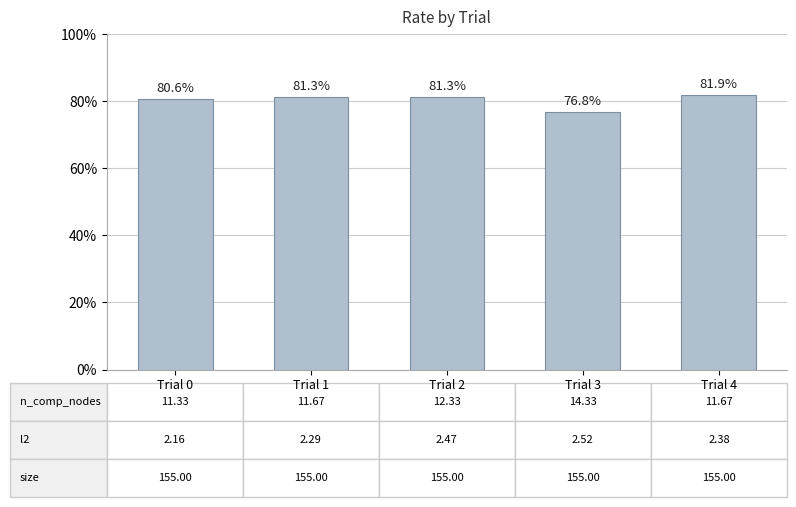

List the labels in order of value, smallest first.

Trial 3, Trial 0, Trial 1, Trial 2, Trial 4